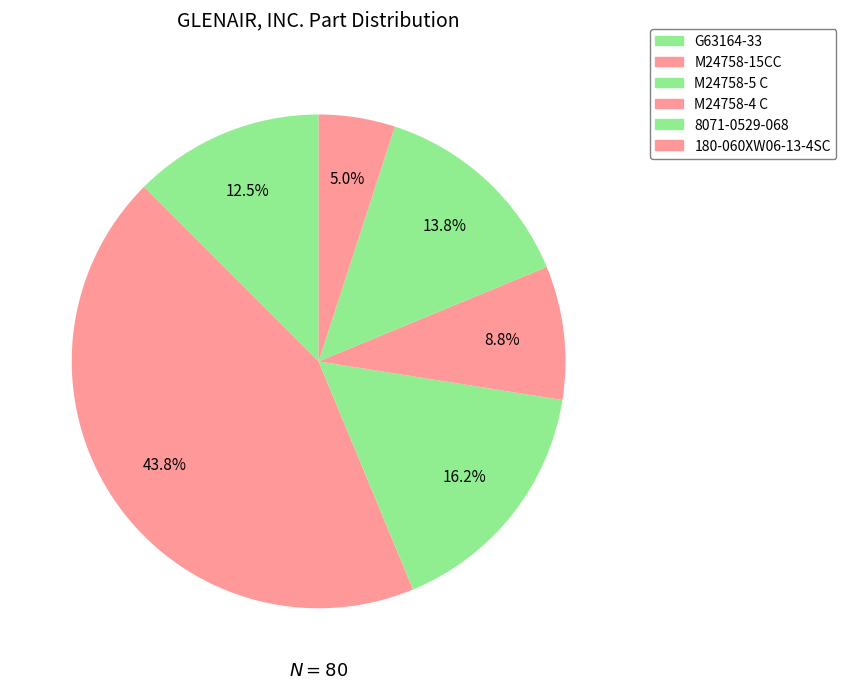

What is the smallest slice in the pie chart?

180-060XW06-13-4SC